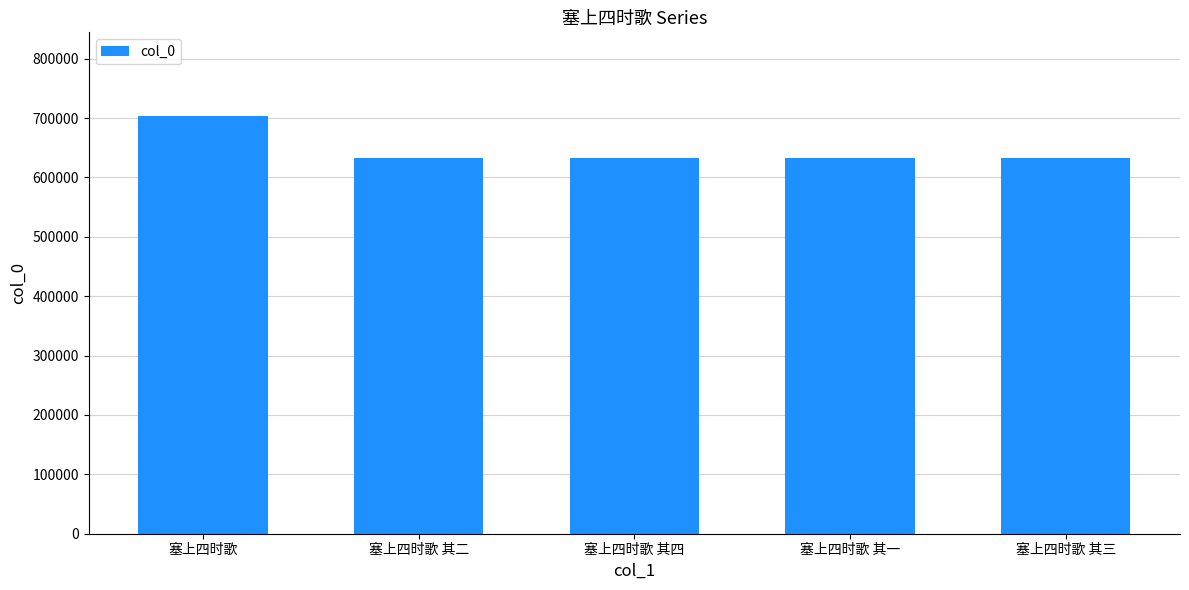

Does the chart contain stacked bars?

No